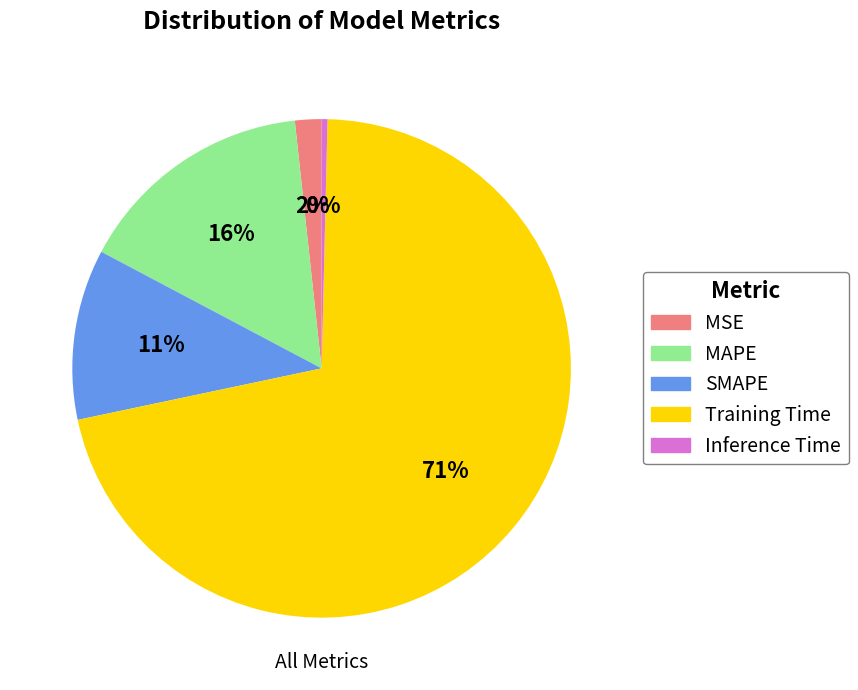

Does any single category account for the majority?

Yes